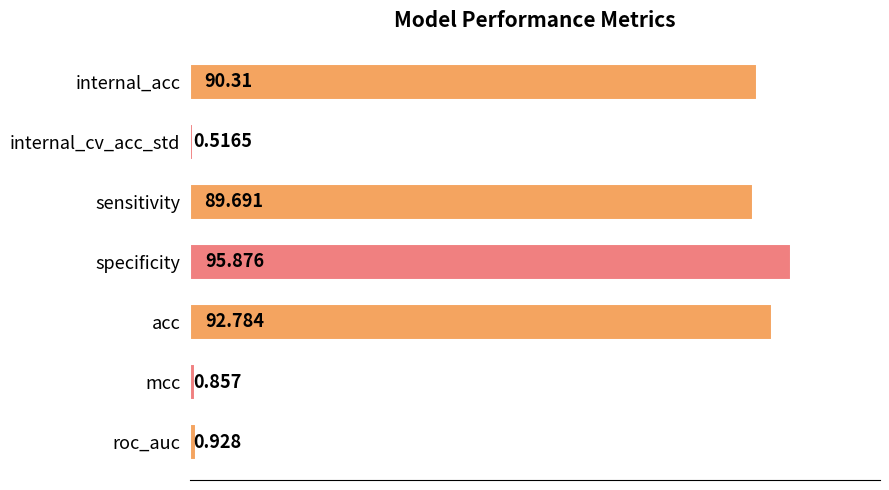

What is the greatest value displayed?

95.9